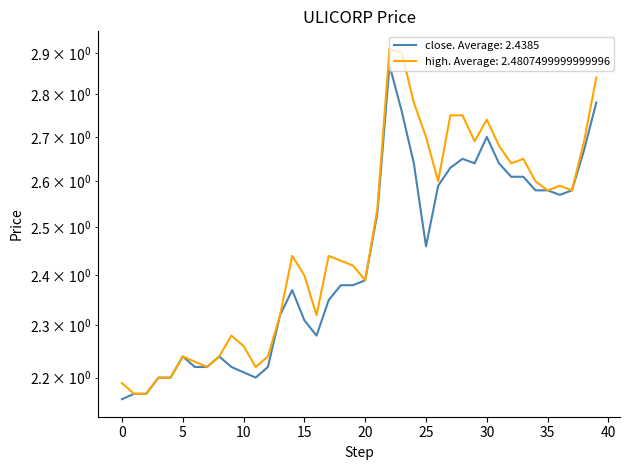

Is this an area chart (filled region under the line)?

No